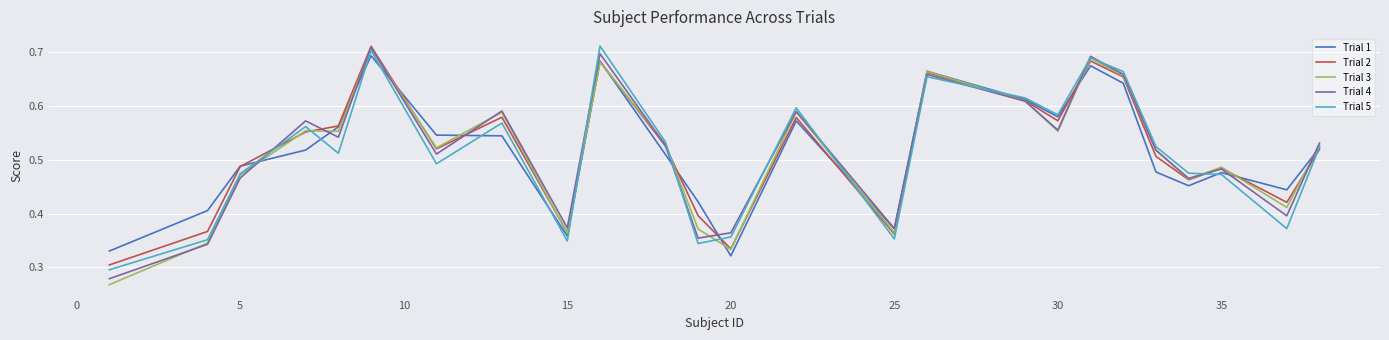

Count the Trial 1 values in the range 0 to 1.

25